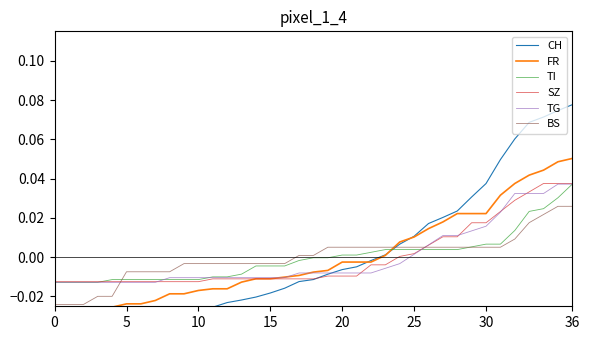

What is the label of the 16th point from the right?

21